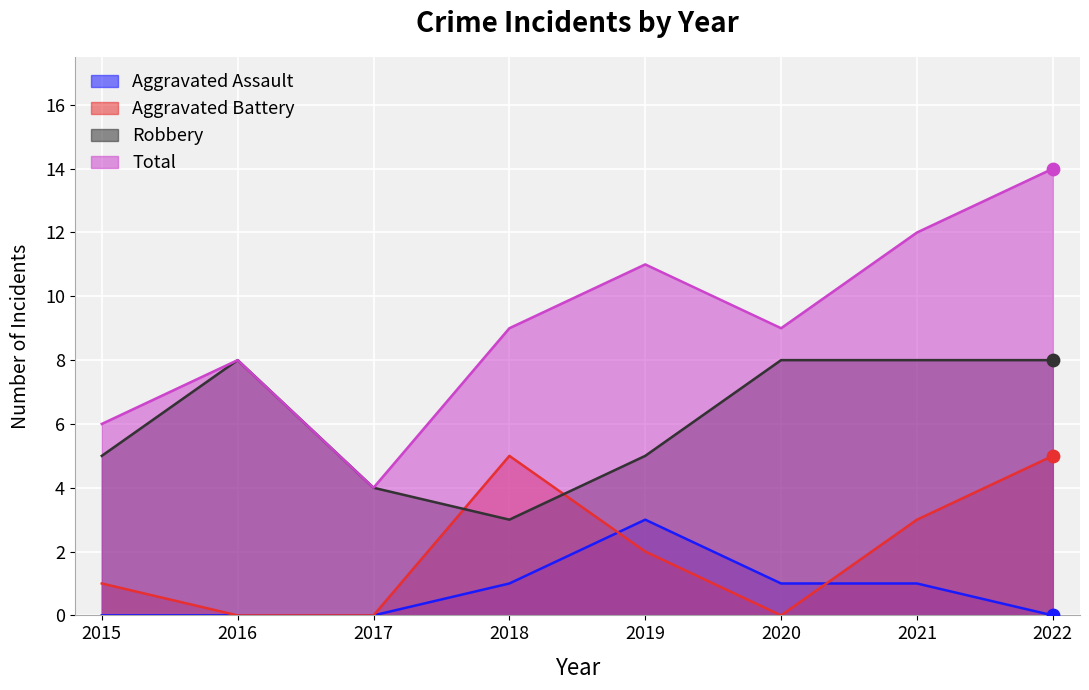

Which series reaches the minimum Y coordinate?

Aggravated Assault